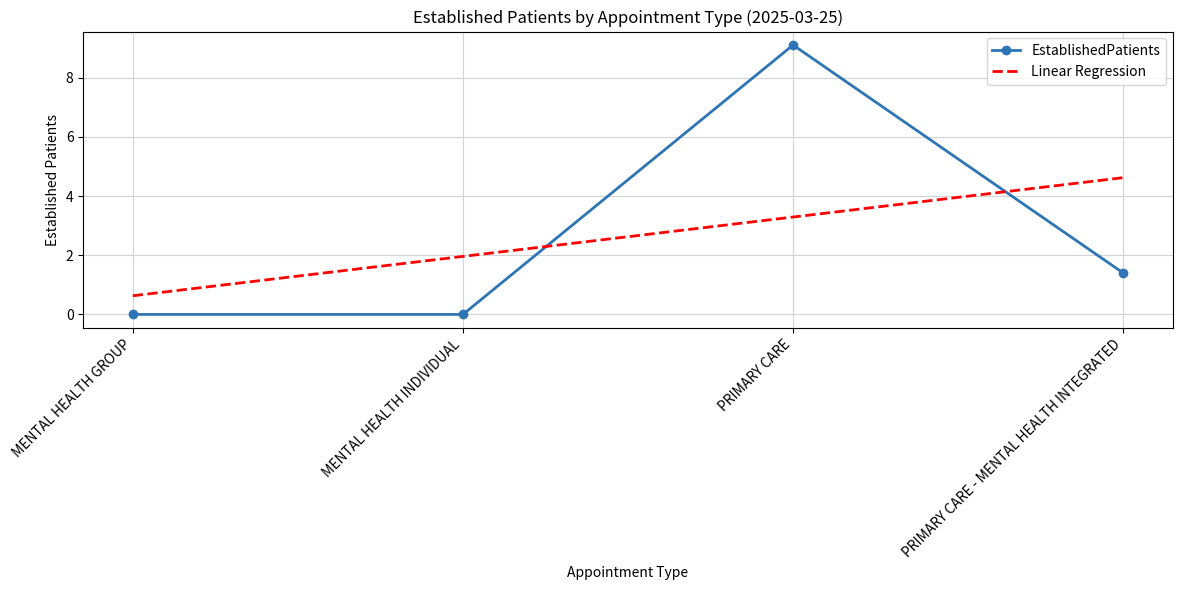

At which category is the sum across all series the highest?

PRIMARY CARE